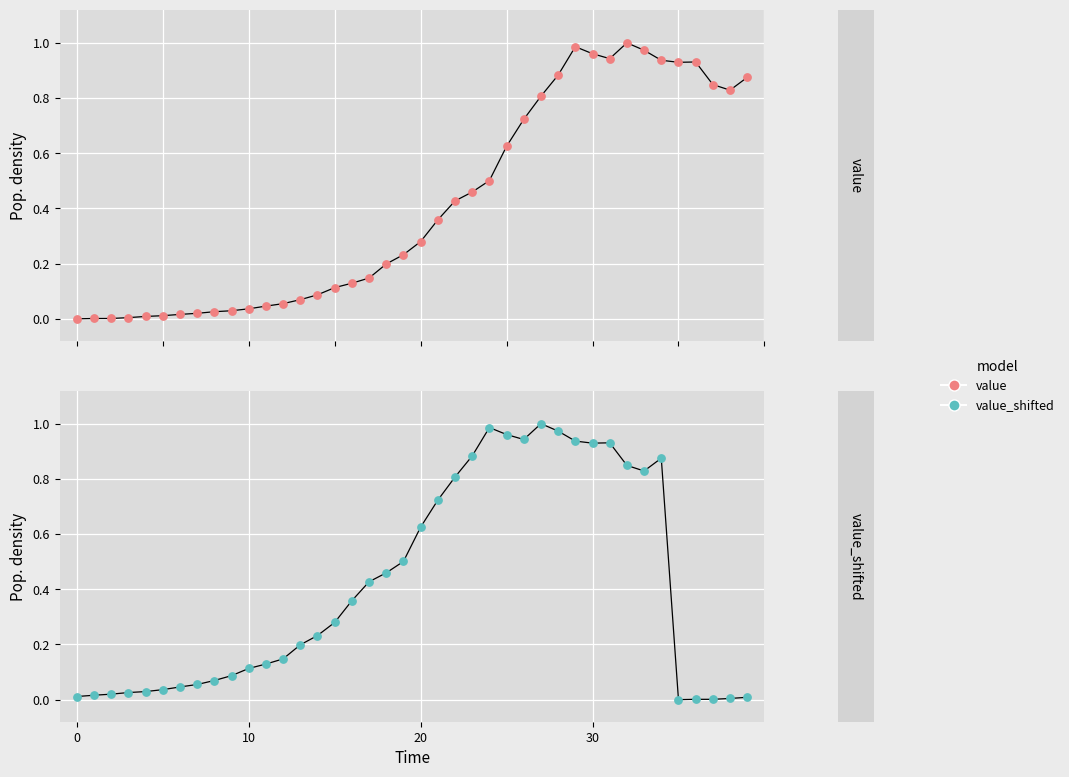

At how many categories does at least one series exceed 0?

40